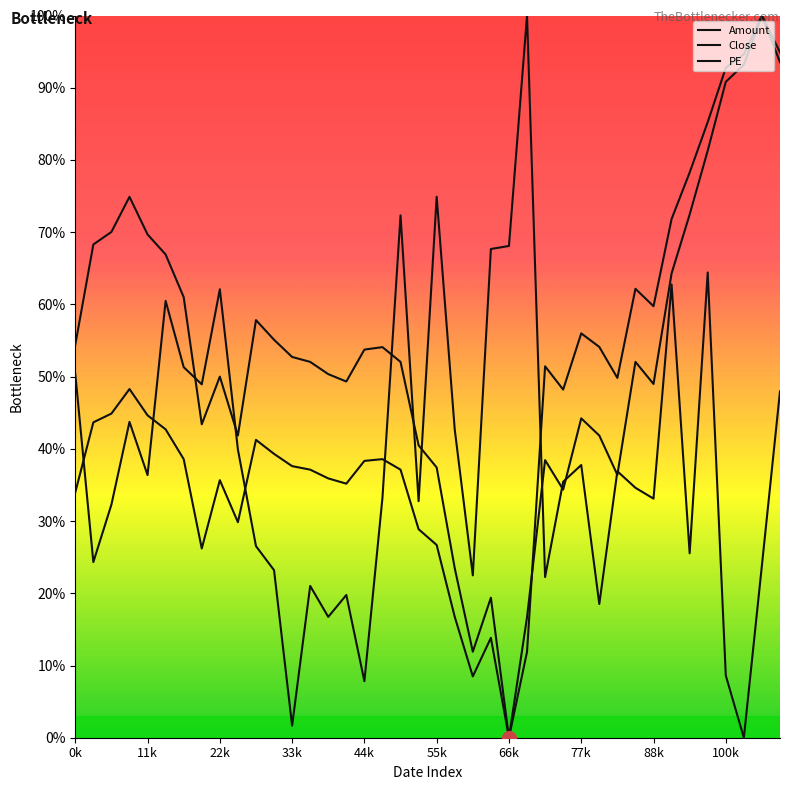

What is the spread (max minus min) of values at 19?

0.1